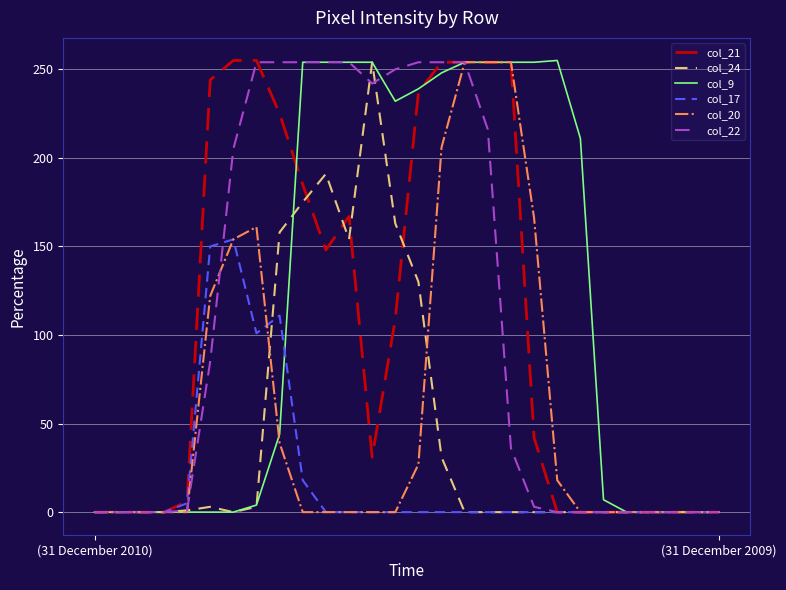

How many values in the col_21 series are below 42?

14